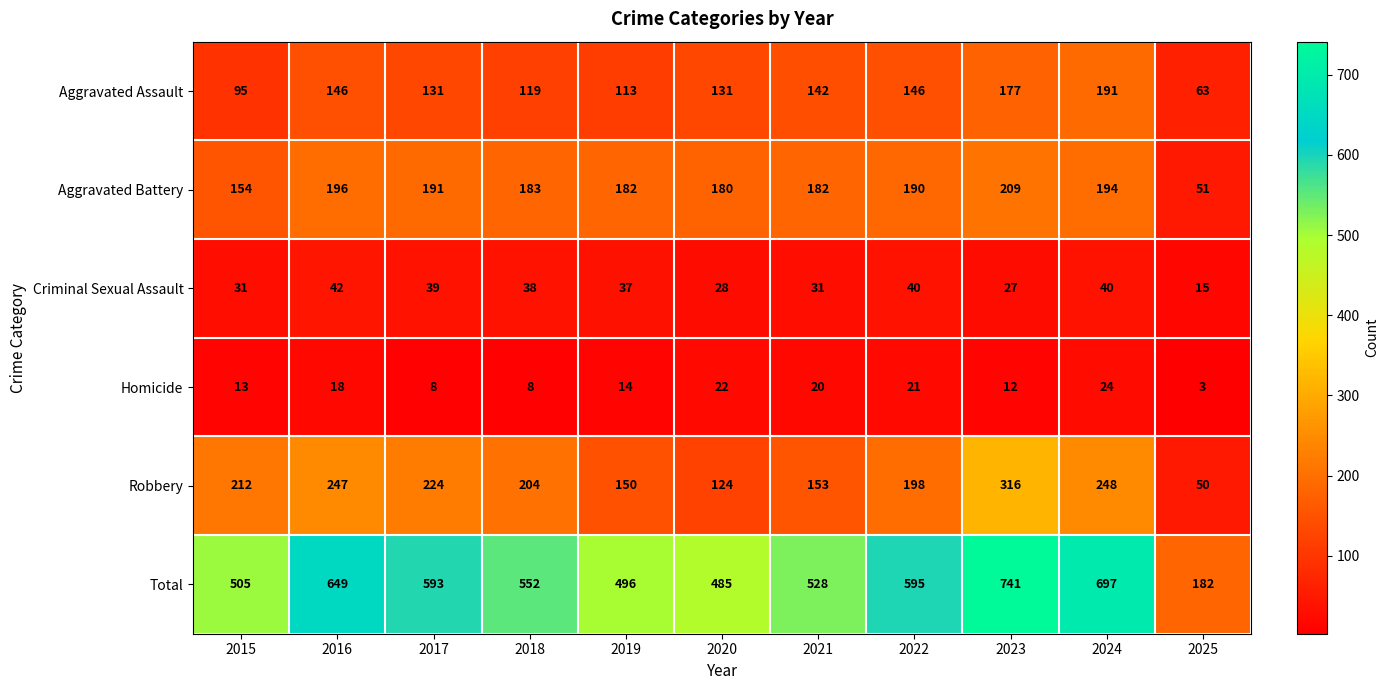

What is the sum of the Criminal Sexual Assault values at 2022 and 2018?

78